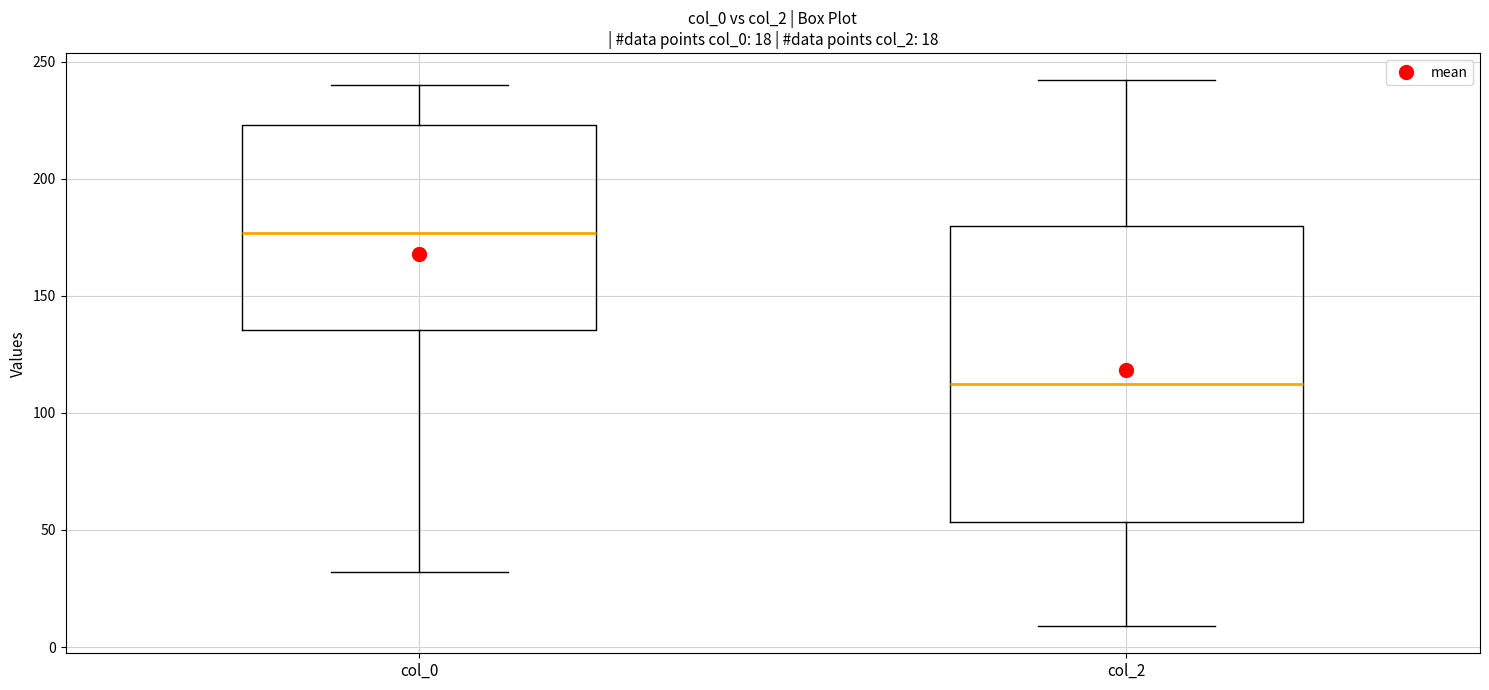

Which box's median line is the highest?

col_0